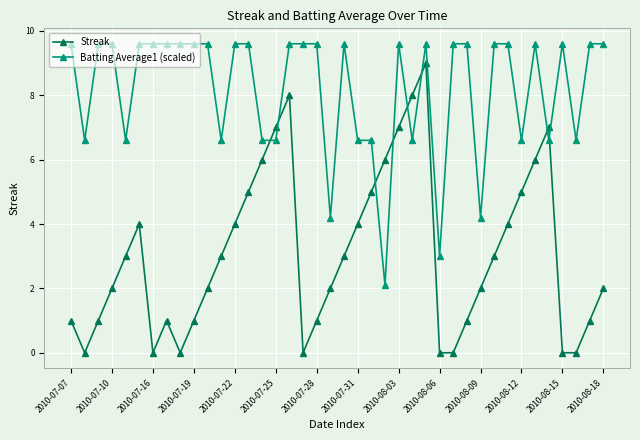

Which series has the largest total across all categories?

Batting Average1 (scaled)